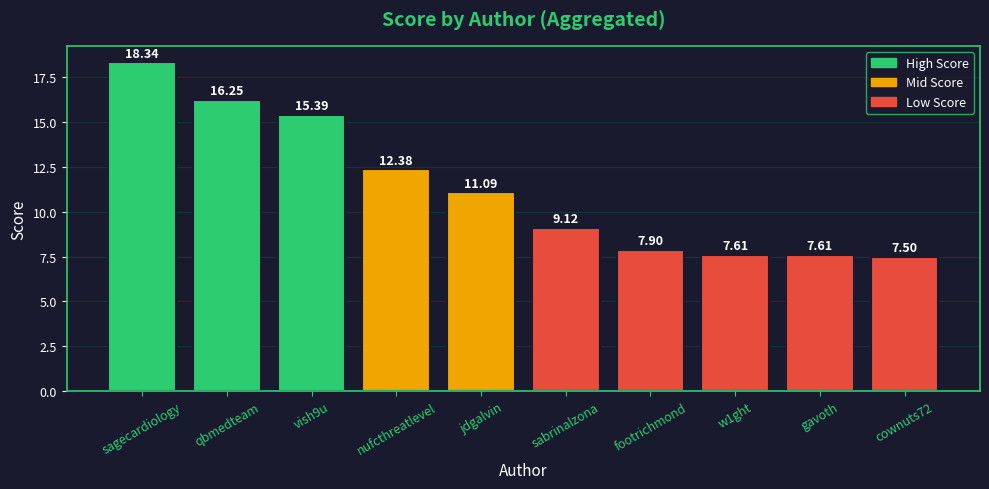

What is the change in value from sagecardiology to footrichmond?

-10.4